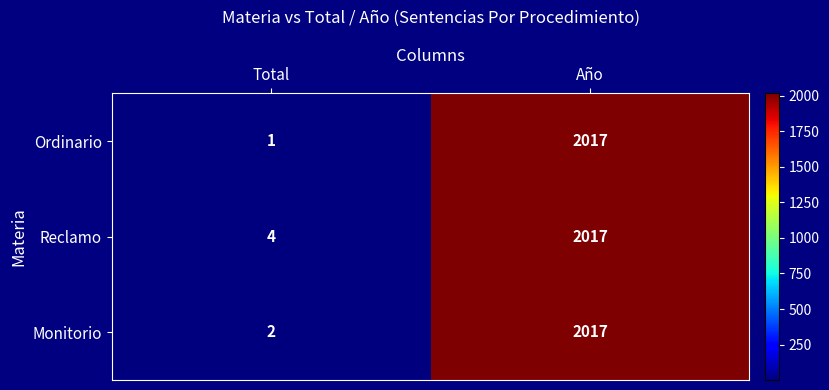

What is the sum of all Reclamo values?

2021